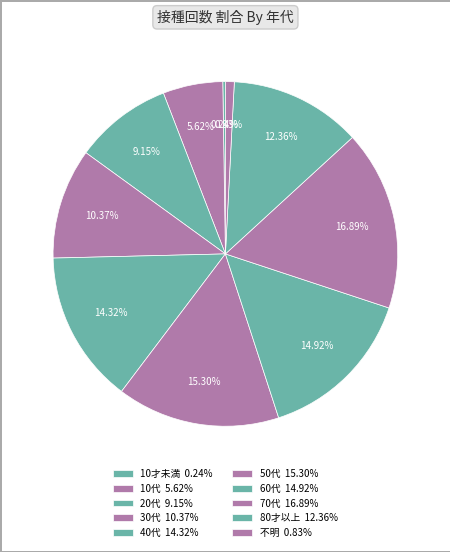

What percentage is NOT represented by 60代?

85.1%